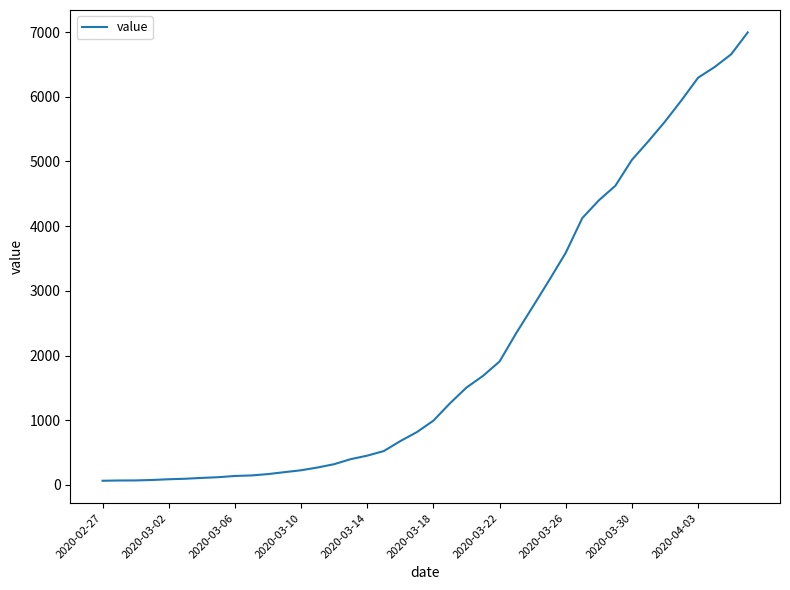

What is the sum of all values?

85677